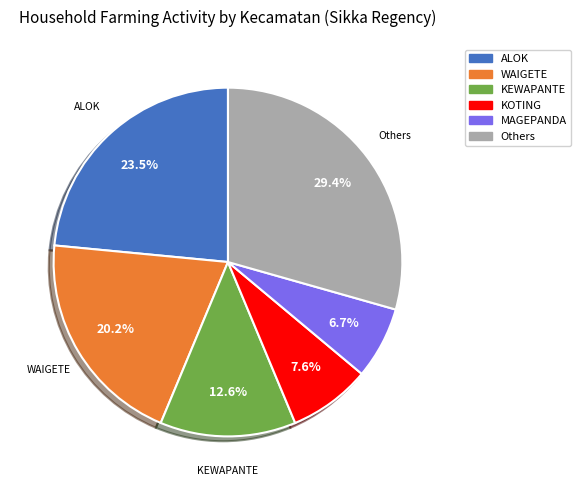

Is there a majority slice in this chart?

No